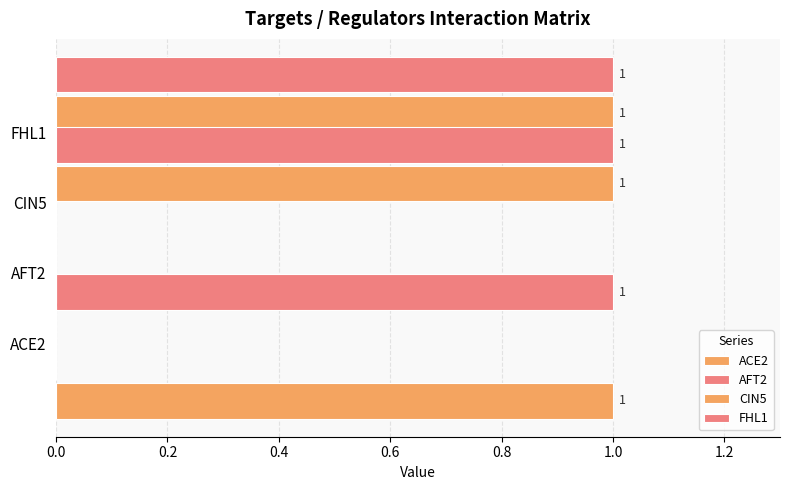

Rank the series at 0.6 from highest to lowest value.

CIN5, FHL1, ACE2, AFT2